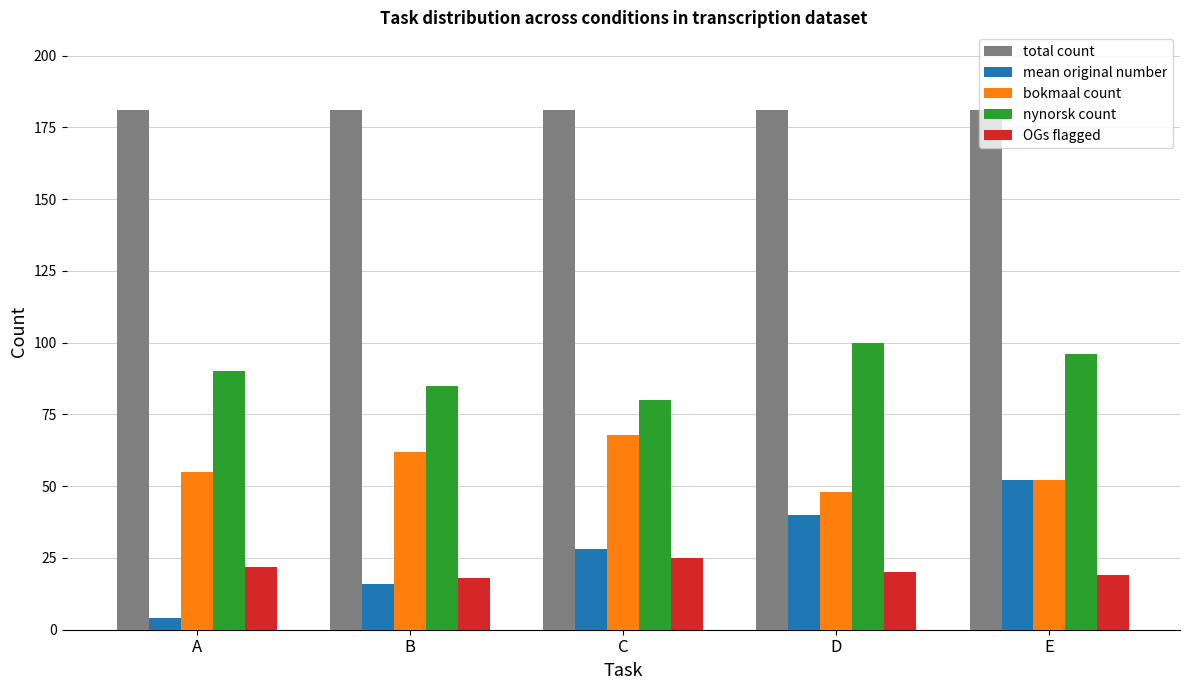

Reading left to right, what are all the values shown in this chart?

total count: A=181	B=181	C=181	D=181	E=181
mean original number: A=4	B=16	C=28	D=40	E=52
bokmaal count: A=55	B=62	C=68	D=48	E=52
nynorsk count: A=90	B=85	C=80	D=100	E=96
OGs flagged: A=22	B=18	C=25	D=20	E=19